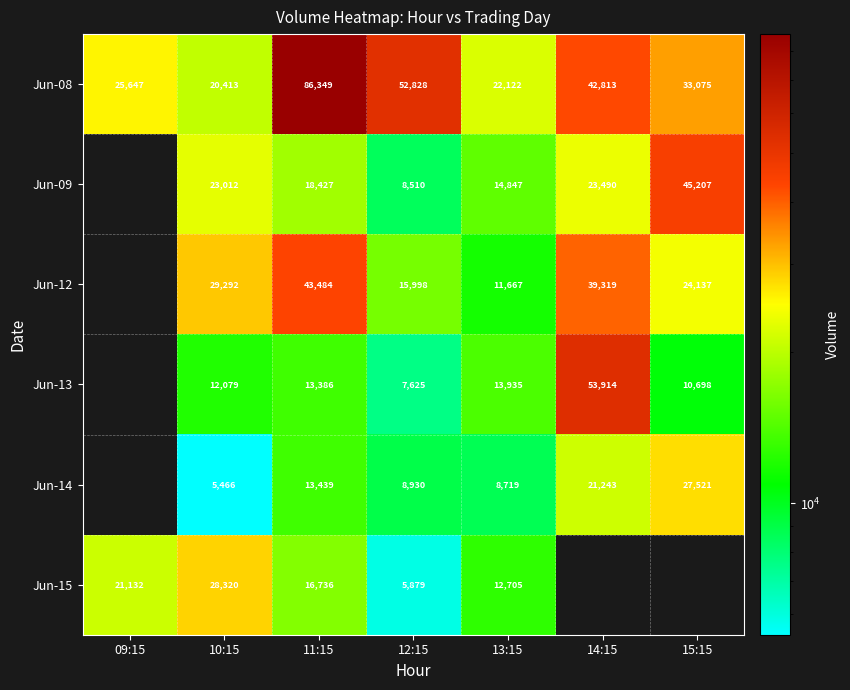

How many data points does each series have?

7